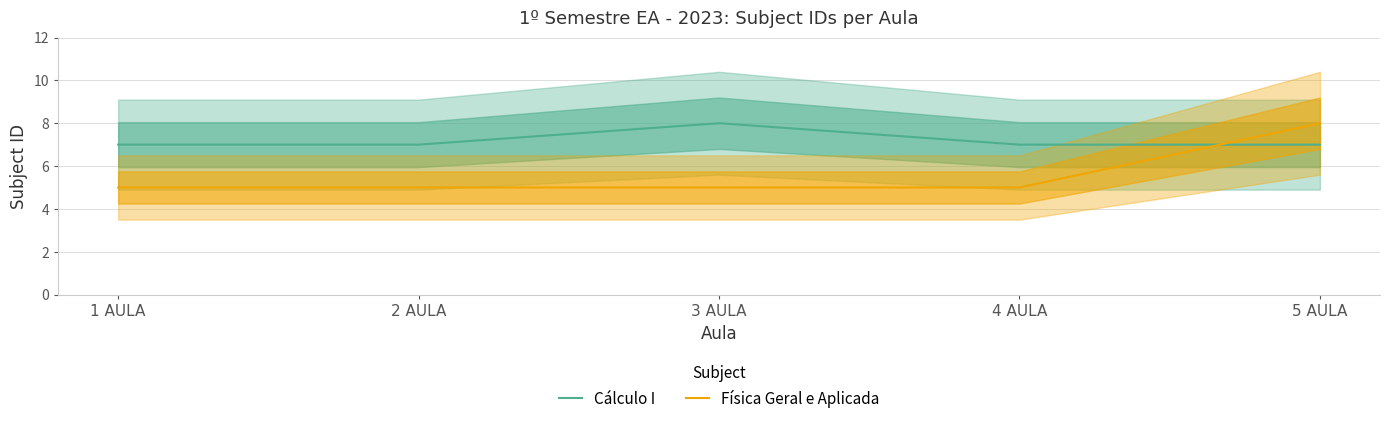

Rank the series by their maximum value, from lowest to highest.

Cálculo I, Física Geral e Aplicada